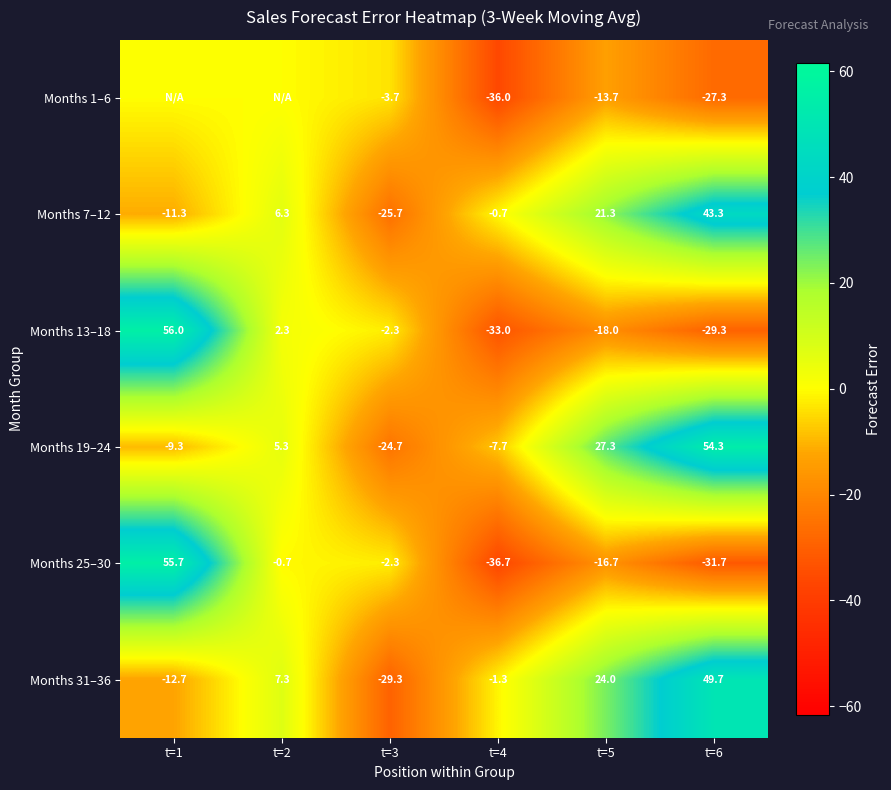

What is the total value across all series at t=3?

-88.0